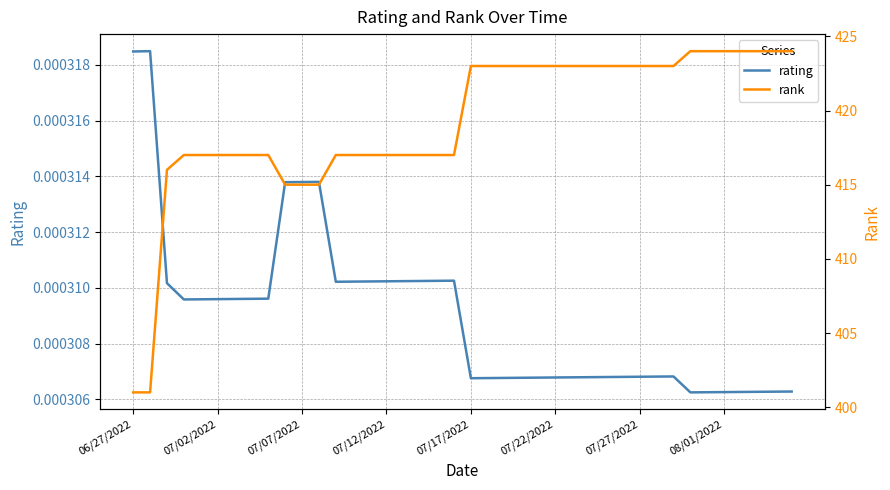

Is the value of rating at 28 greater than the value of rank at 25?

No